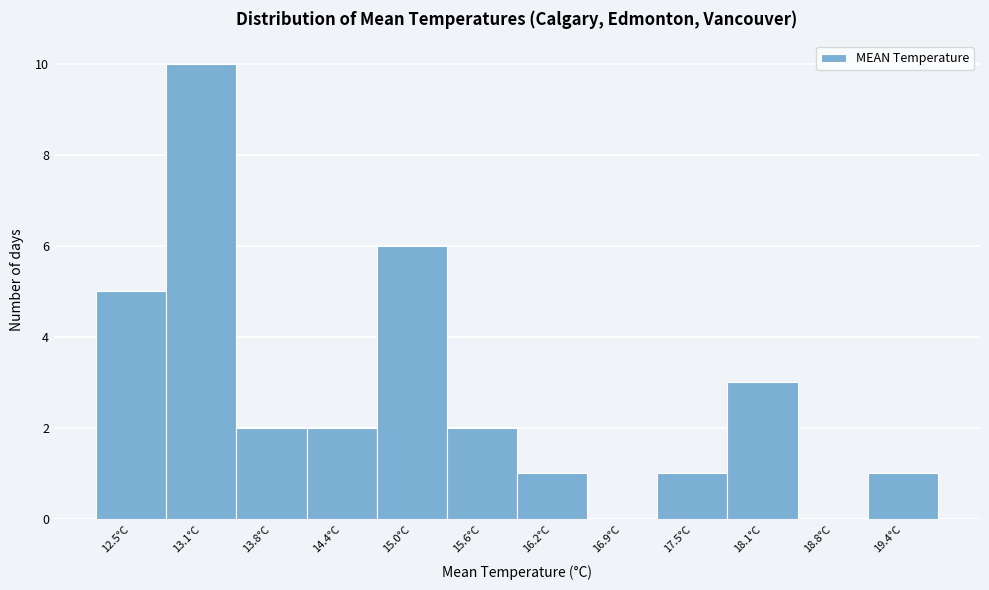

Reading left to right, extract all data points from this chart.

12.5°C=5	13.1°C=10	13.8°C=2	14.4°C=2	15.0°C=6	15.6°C=2	16.2°C=1	16.9°C=0	17.5°C=1	18.1°C=3	18.8°C=0	19.4°C=1